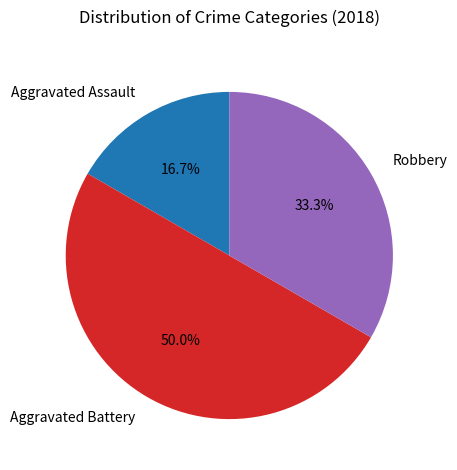

Count the number of slices in the pie.

3